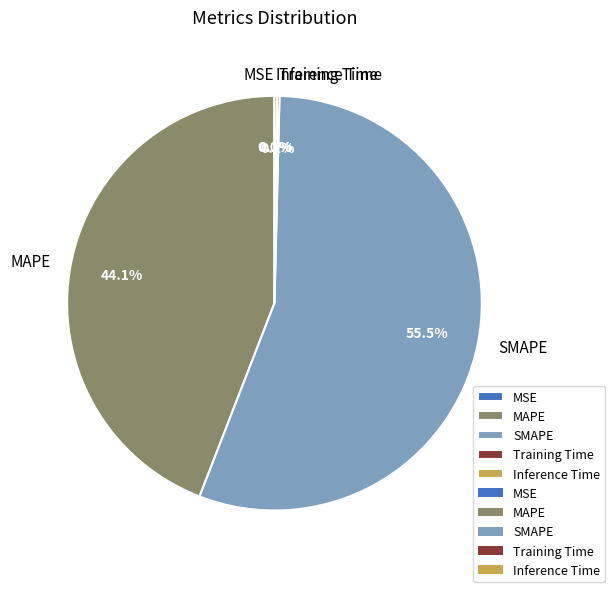

Which has a higher value, SMAPE or MAPE?

SMAPE